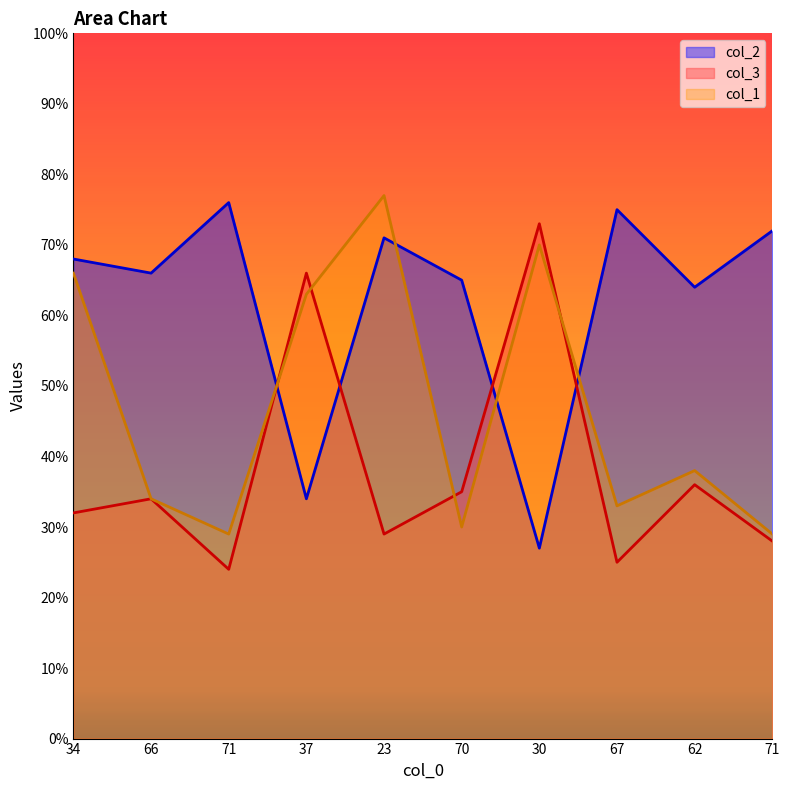

At which category is the sum across all series the highest?

23